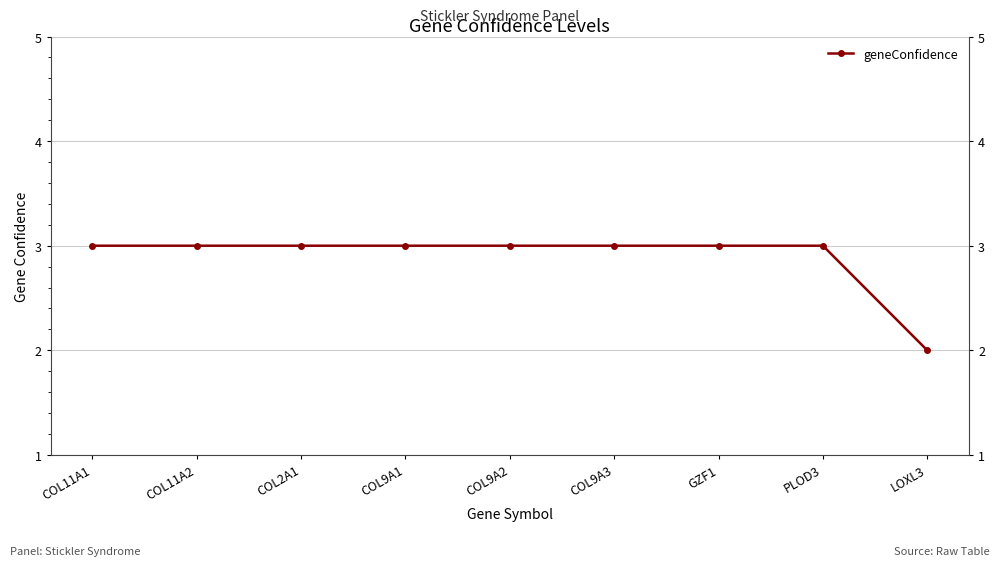

What is the label of the 7th point from the right?

COL2A1